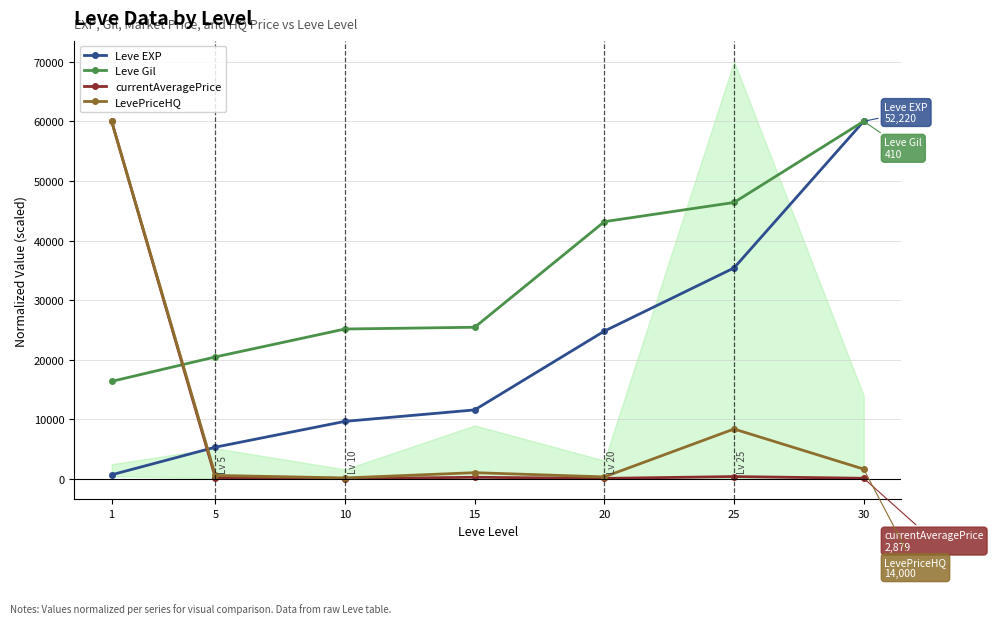

Rank the categories by currentAveragePrice value from lowest to highest.

10, 20, 30, 5, 15, 25, 1